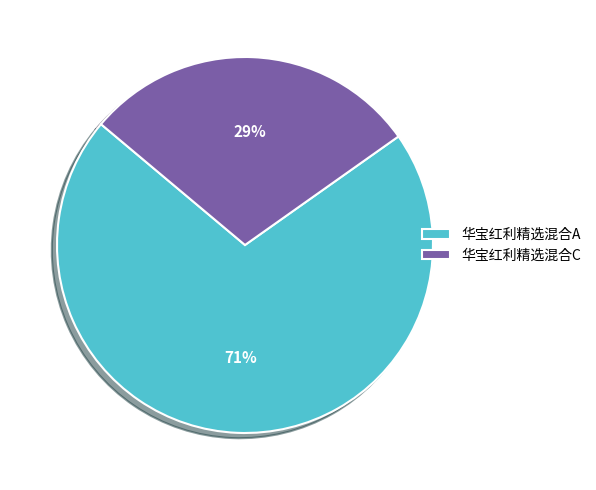

Is it true that 华宝红利精选混合C is 29% of the pie?

True